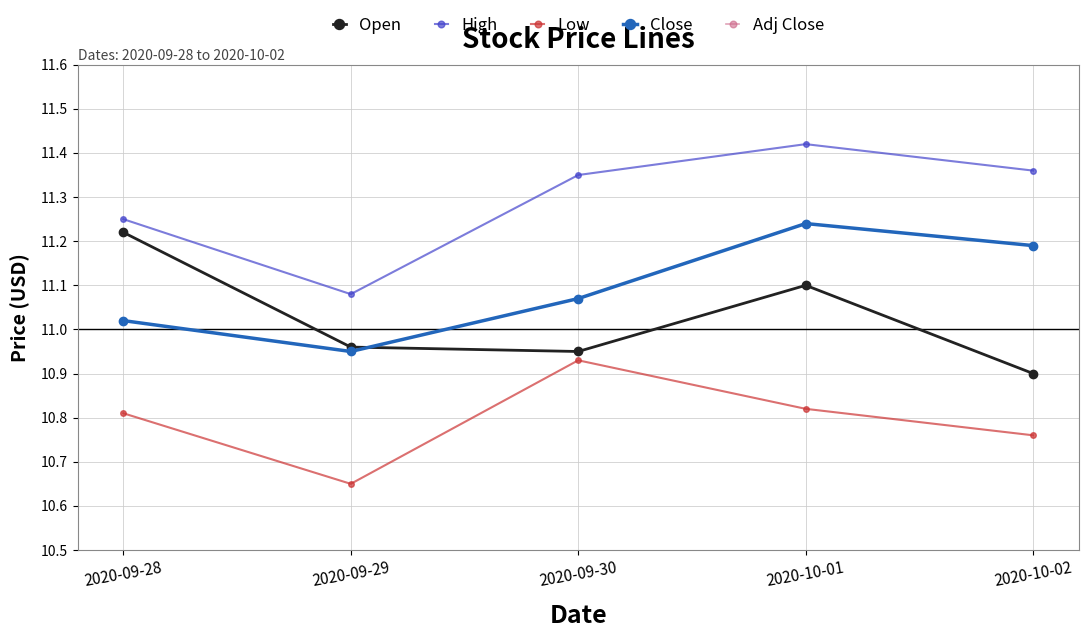

How many interior local valleys does the Close series have?

1